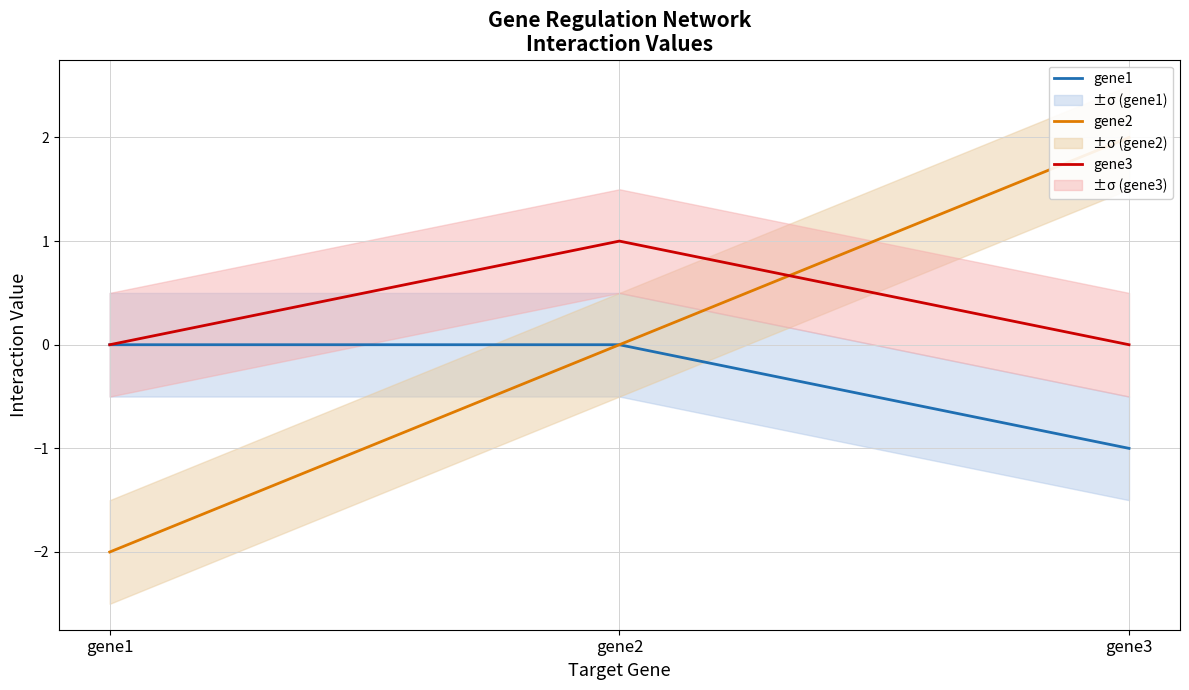

At which label is gene2 closest to 0?

gene2